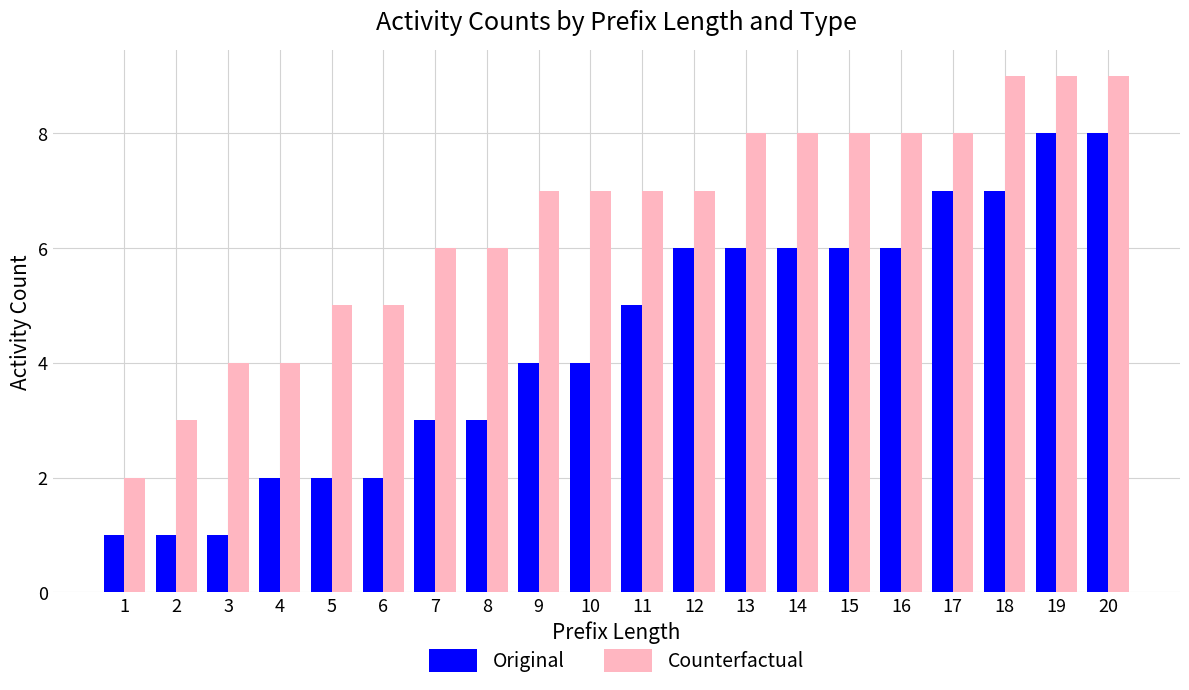

What is the sum of the Counterfactual values at 15 and 7?

14